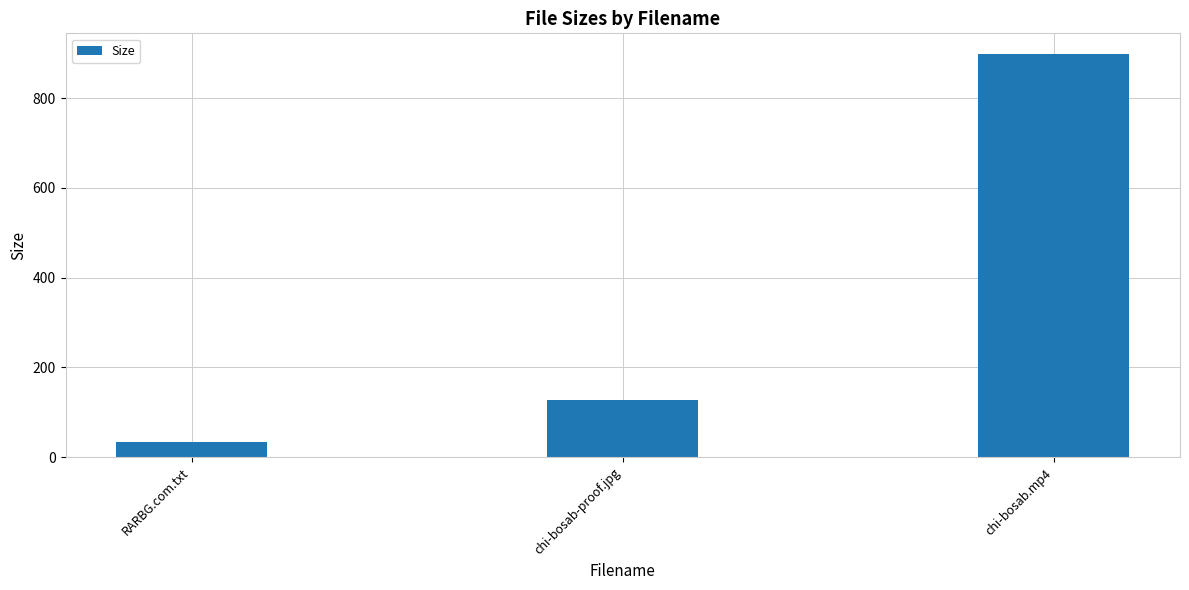

What is the average value?

353.6